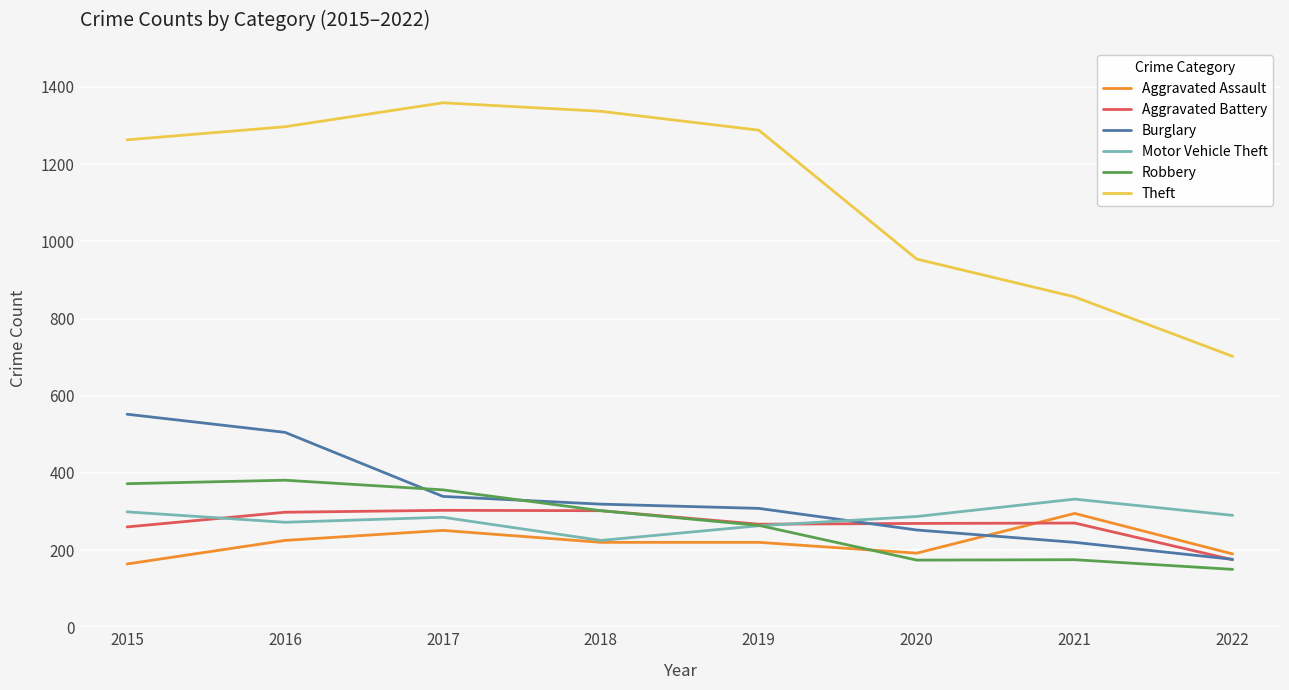

After their last crossing, which series has the higher values: Burglary or Motor Vehicle Theft?

Motor Vehicle Theft